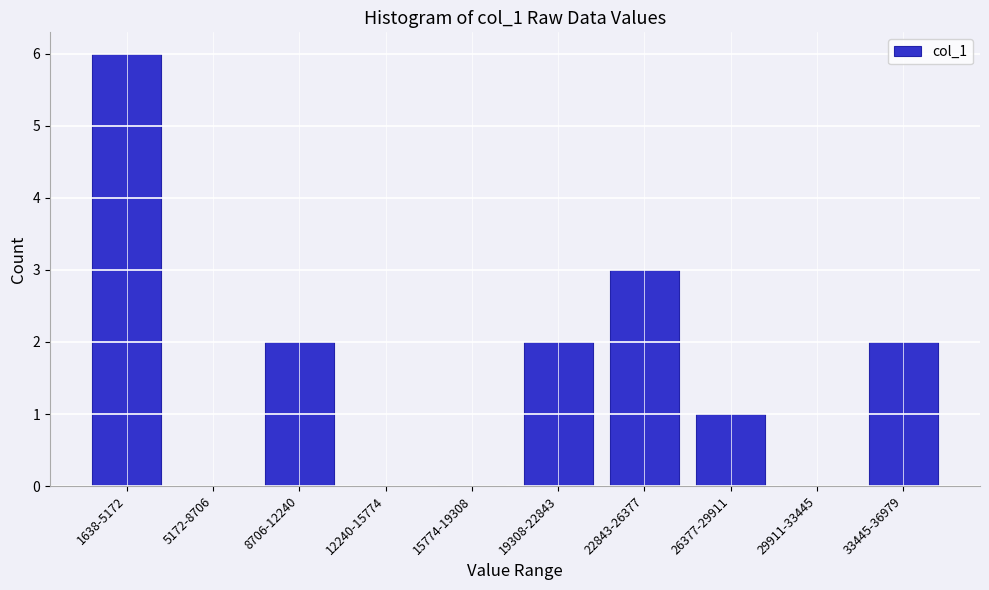

Reading left to right, transcribe all the data shown in this chart.

1638-5172=6	5172-8706=0	8706-12240=2	12240-15774=0	15774-19308=0	19308-22843=2	22843-26377=3	26377-29911=1	29911-33445=0	33445-36979=2